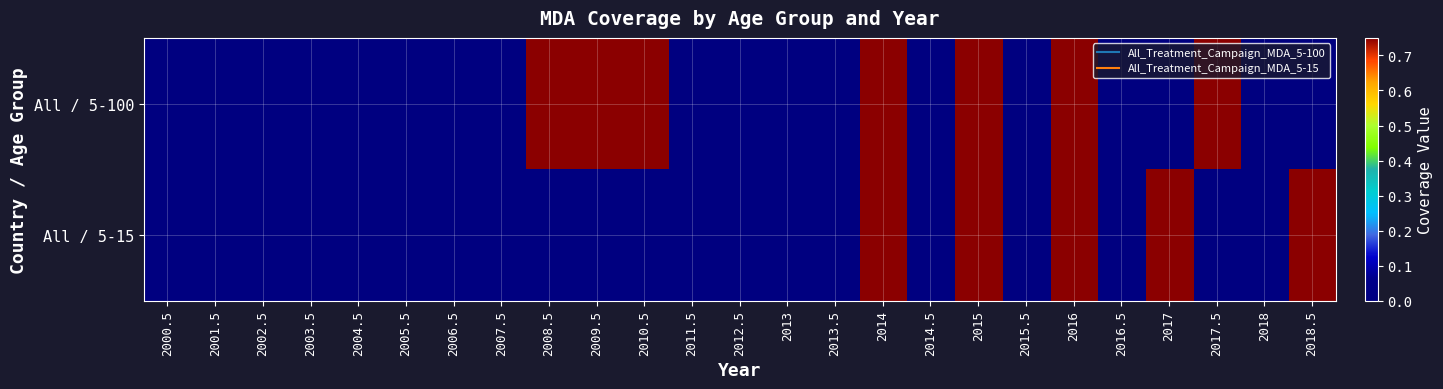

Which series has the widest spread of values?

All / 5-100